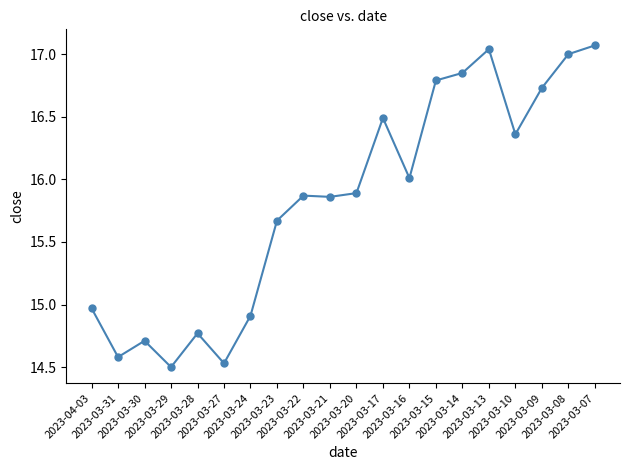

True or false: the data shows 9.3 at 2023-03-21.

False